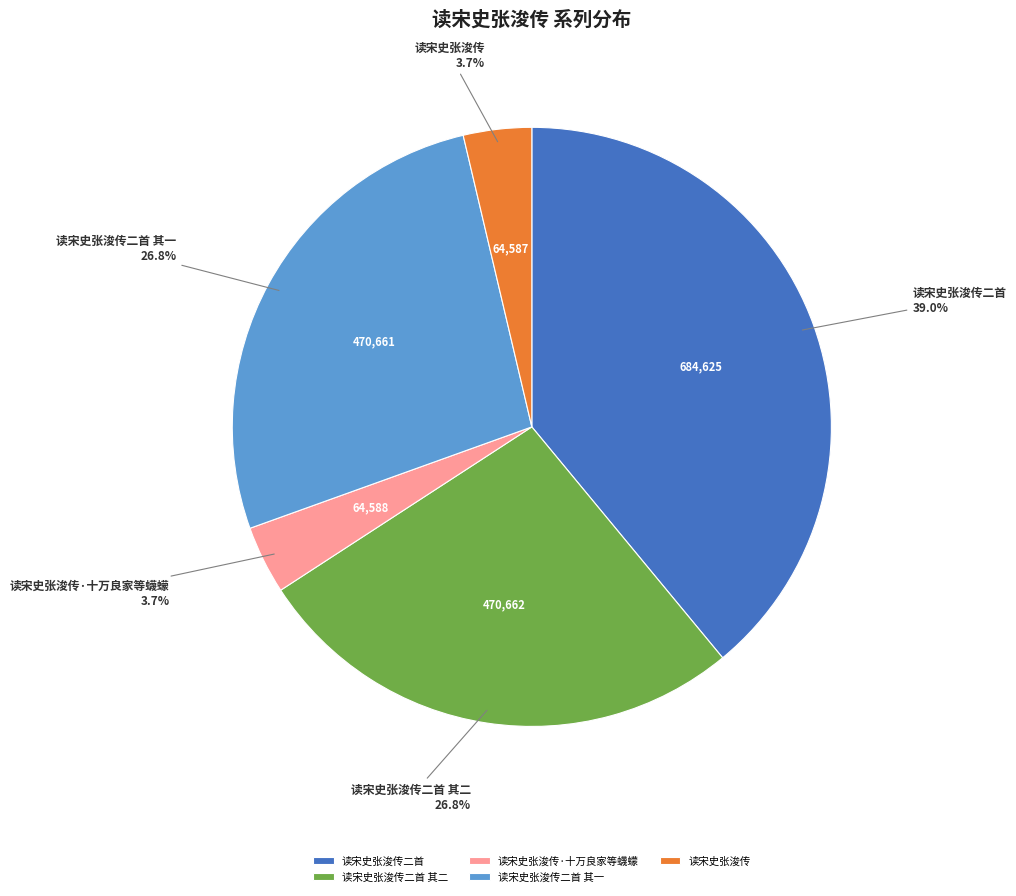

How much of the chart is everything except 读宋史张浚传二首 其一?

73.2%